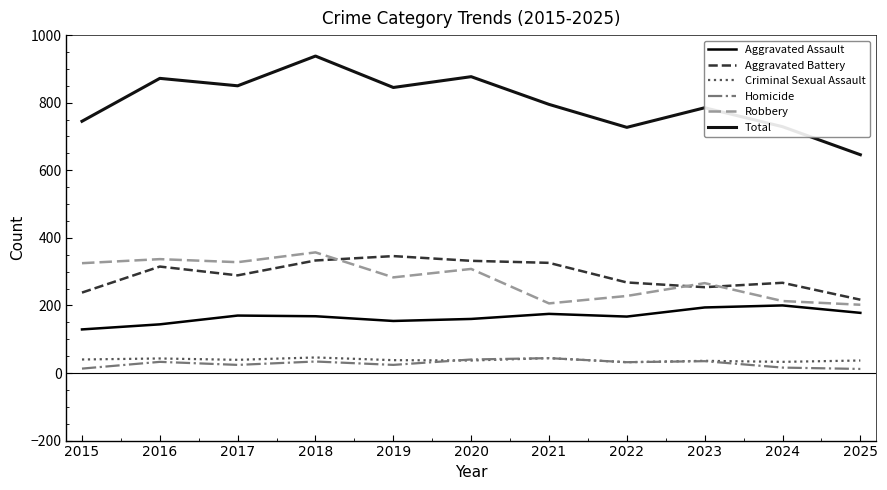

Reading right to left, extract all data points from this chart.

Aggravated Assault: 178	200	194	167	175	160	154	168	170	144	129
Aggravated Battery: 217	267	254	268	326	332	346	333	289	315	238
Criminal Sexual Assault: 37	33	36	32	44	37	38	46	39	43	40
Homicide: 12	16	35	32	44	40	24	34	24	33	13
Robbery: 202	213	266	228	206	308	283	357	328	337	325
Total: 646	729	785	727	795	877	845	938	850	872	745